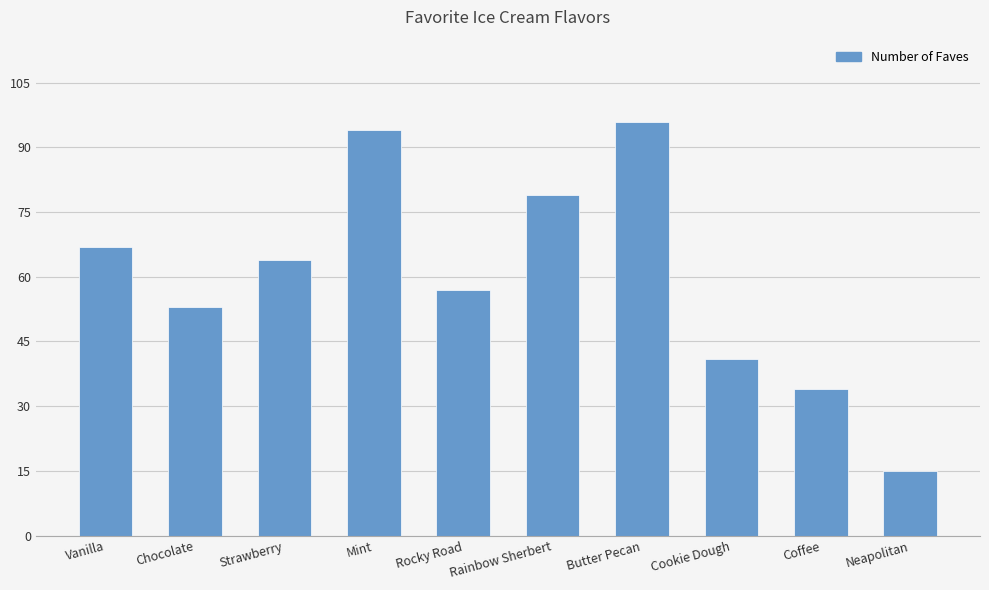

At which category does the chart reach its minimum across all series?

Neapolitan